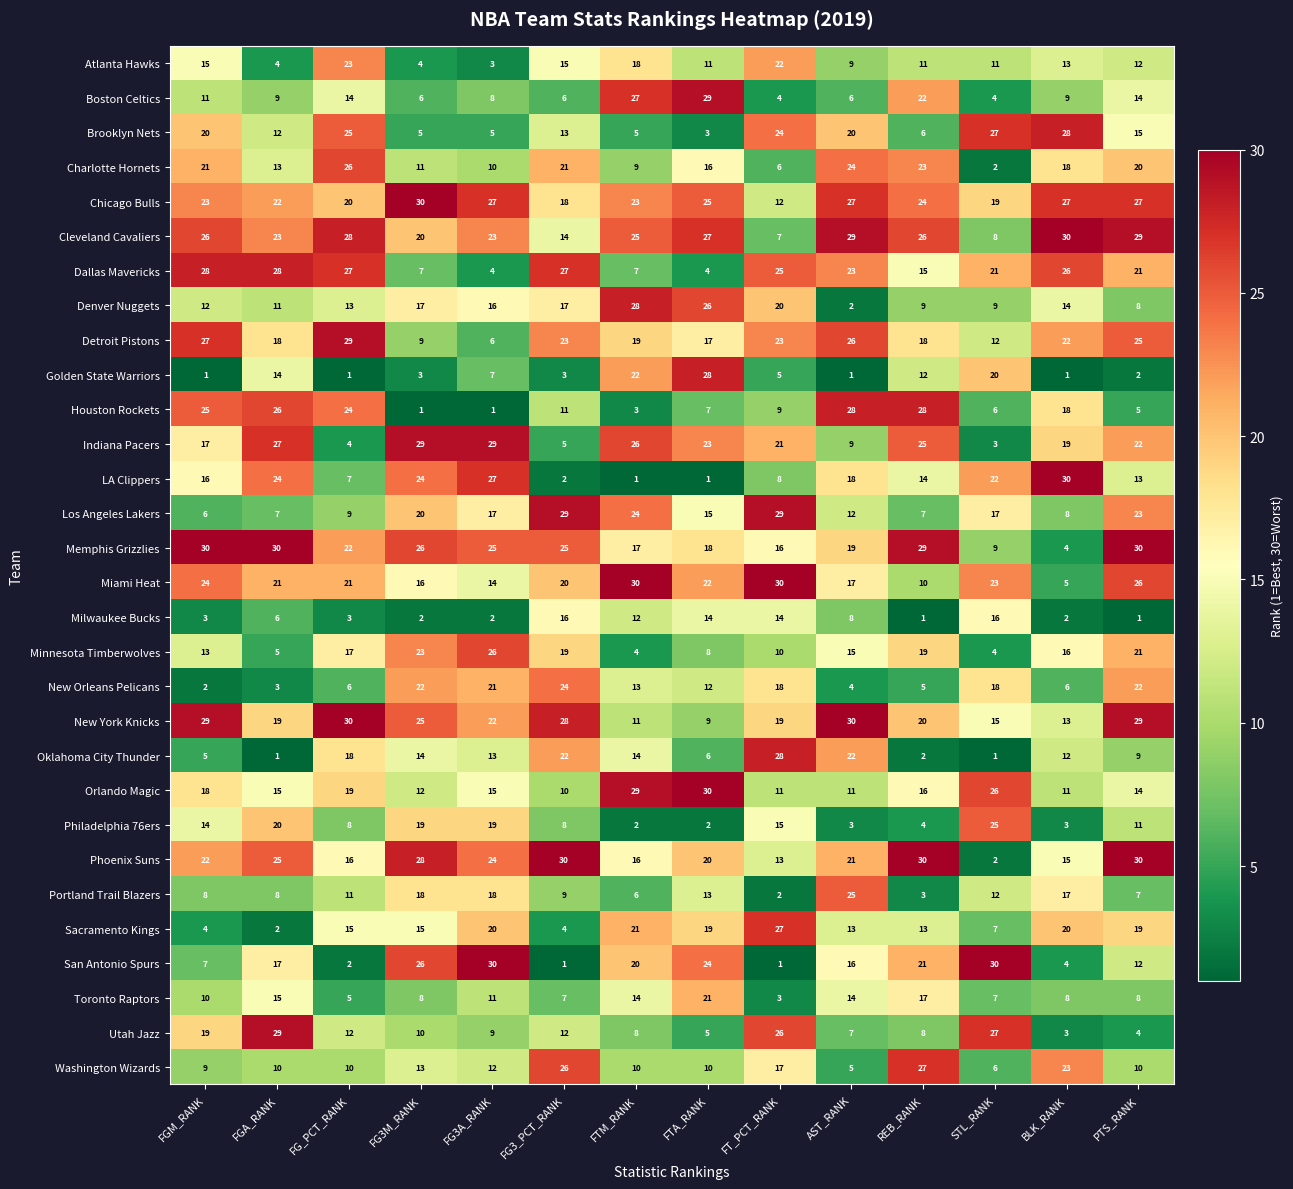

True or false: Utah Jazz has a value of 11 at FGA_RANK.

False